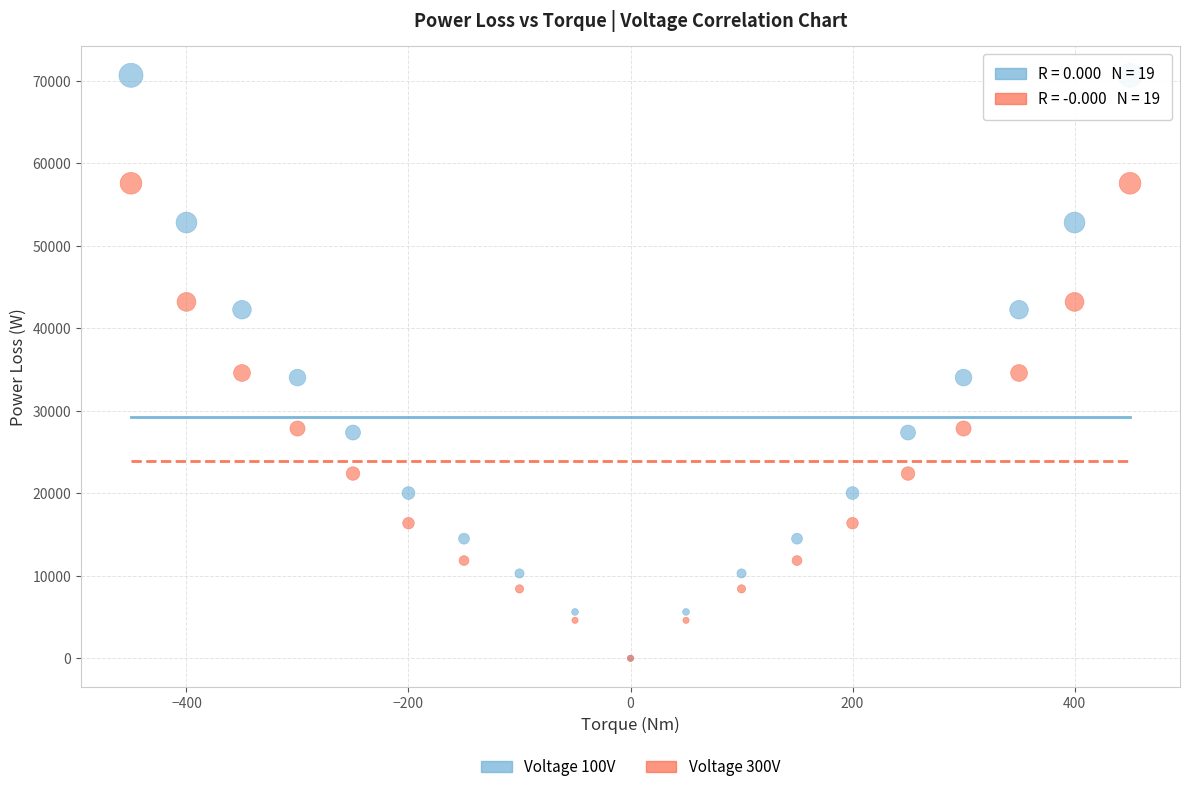

What are all the series names shown in the legend?

Voltage 100V, Voltage 300V